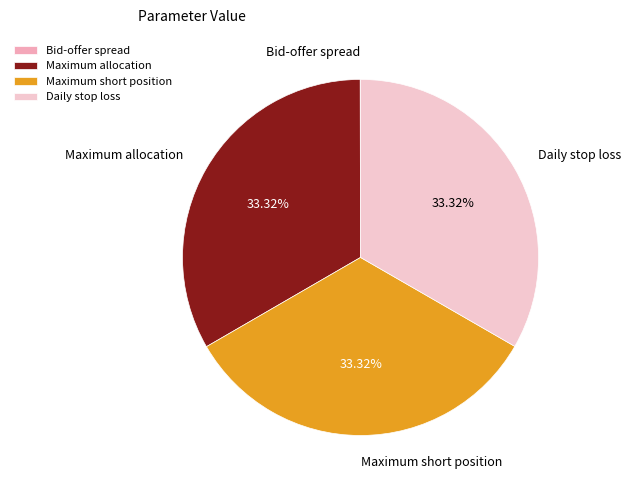

Combined, do Maximum short position and Daily stop loss account for over 50%?

Yes